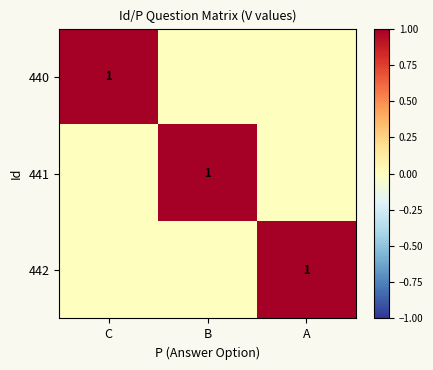

Is it true that 442 equals 2 at A?

False